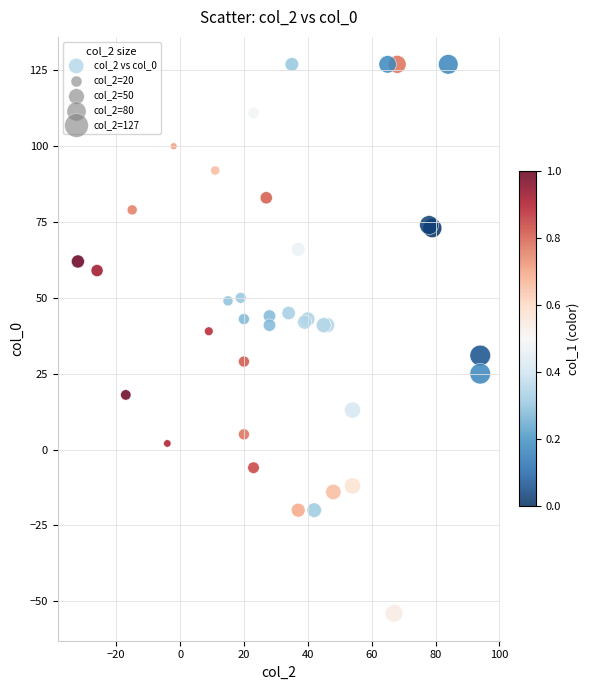

What Y value in the scatter plot is closest to 36?

39